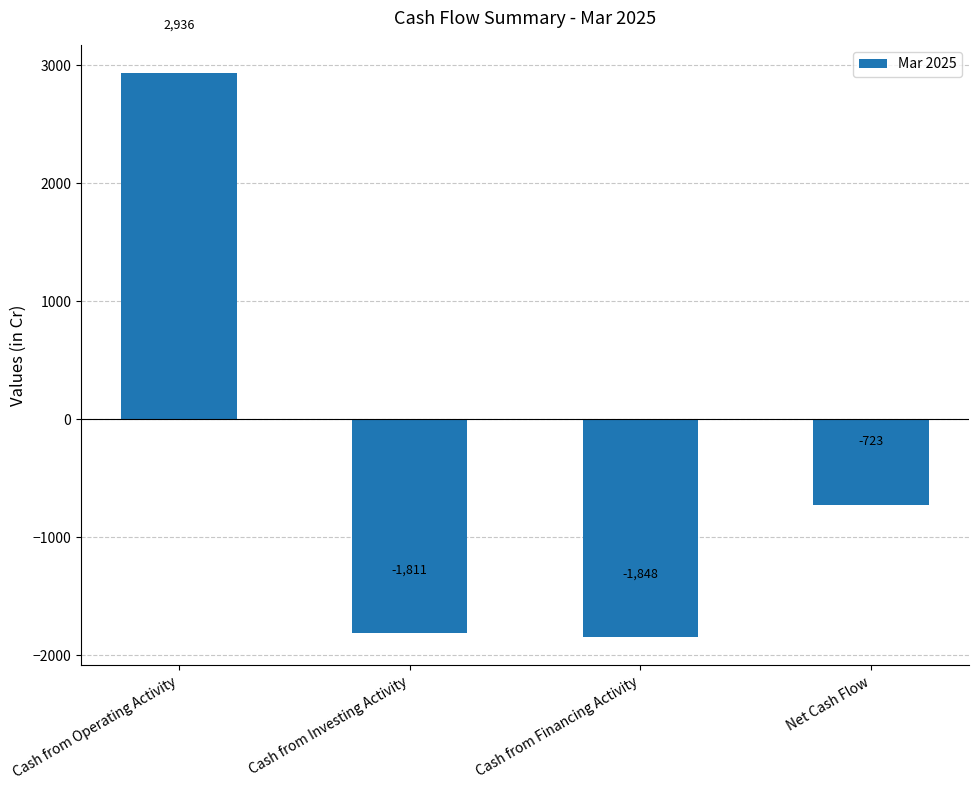

List the labels in order of value, largest first.

Cash from Operating Activity, Net Cash Flow, Cash from Investing Activity, Cash from Financing Activity